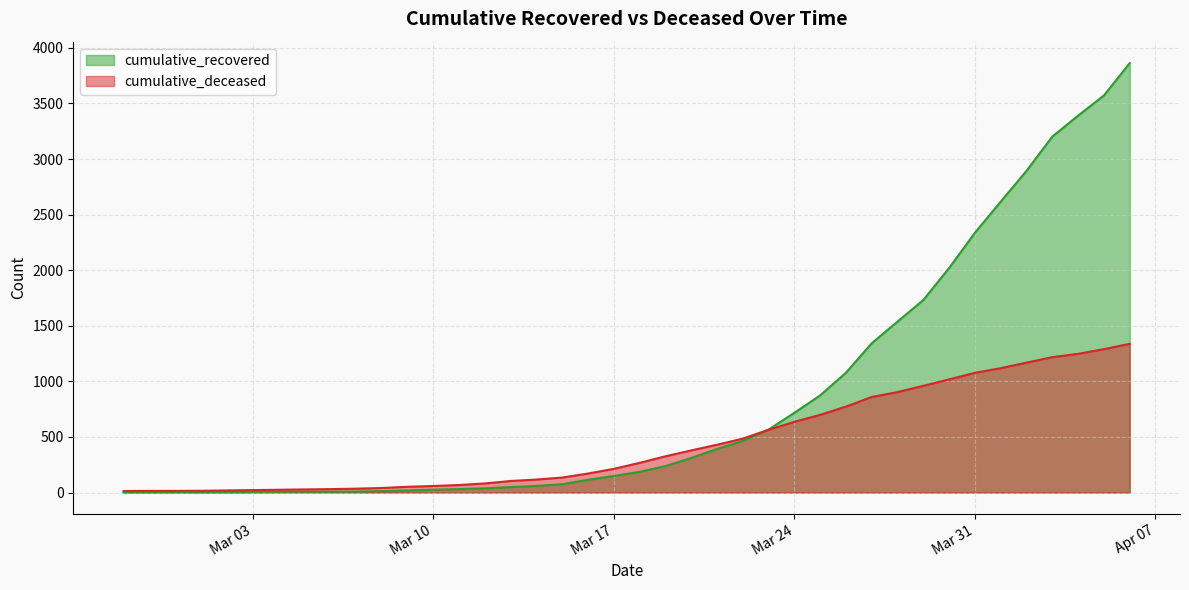

Rank the series by their maximum value, from lowest to highest.

cumulative_deceased, cumulative_recovered